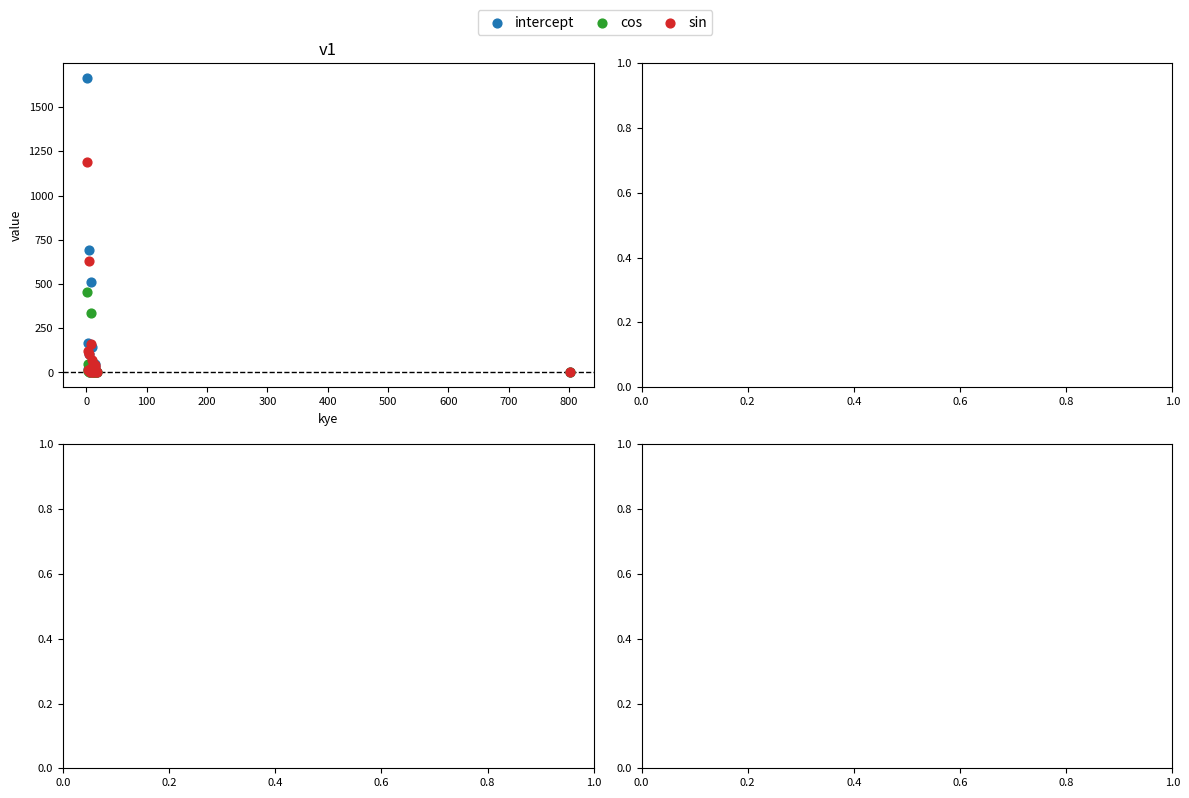

In the intercept series, what Y value is closest to 832?

694